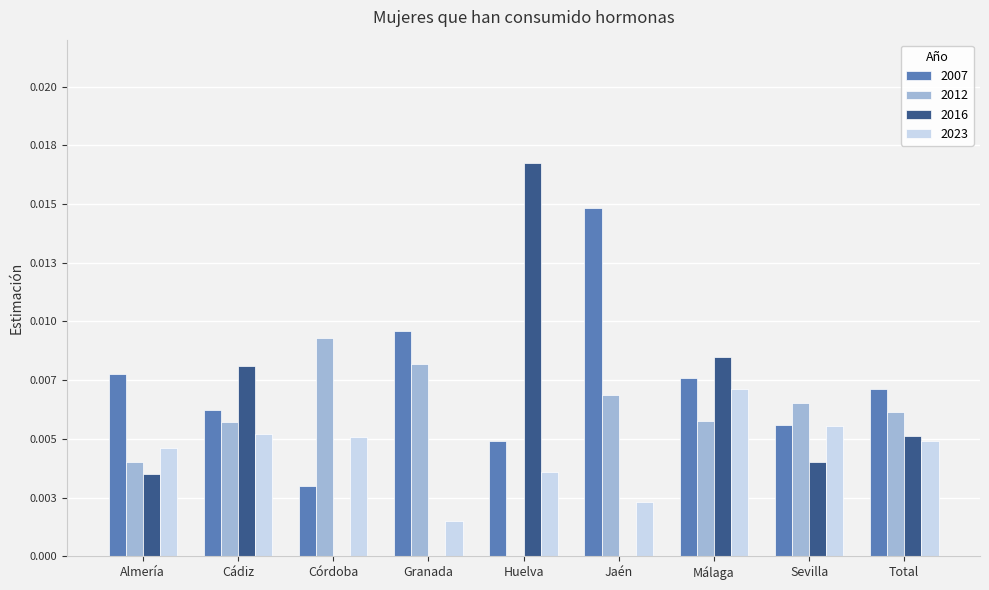

True or false: 2023 has a value of 0.0 at Jaén.

False